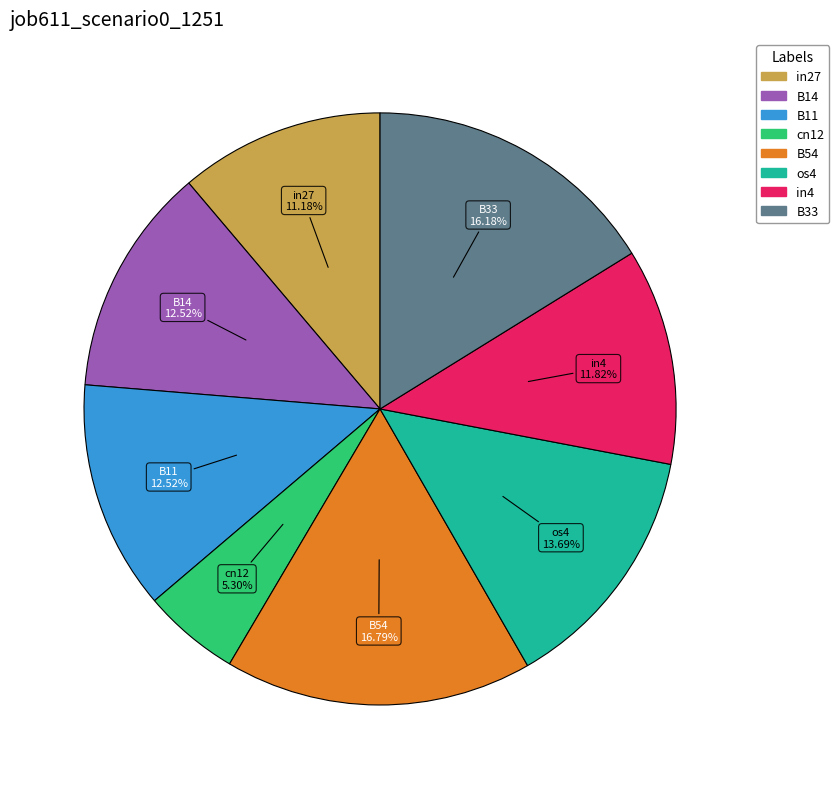

Is there any slice that represents more than half of the pie?

No